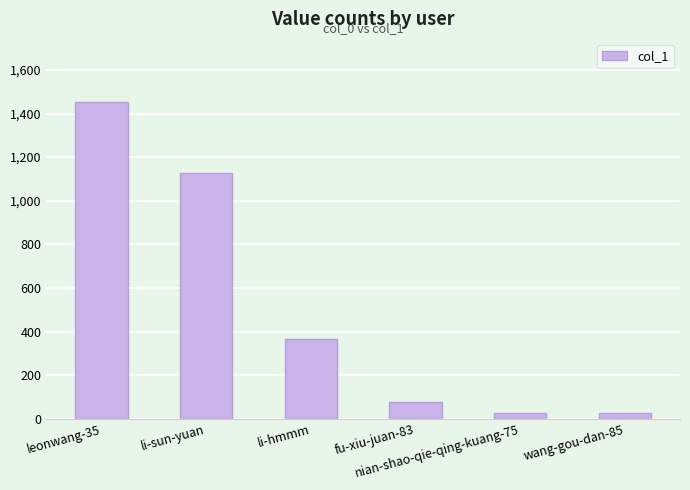

Count the number of data series in this chart.

1